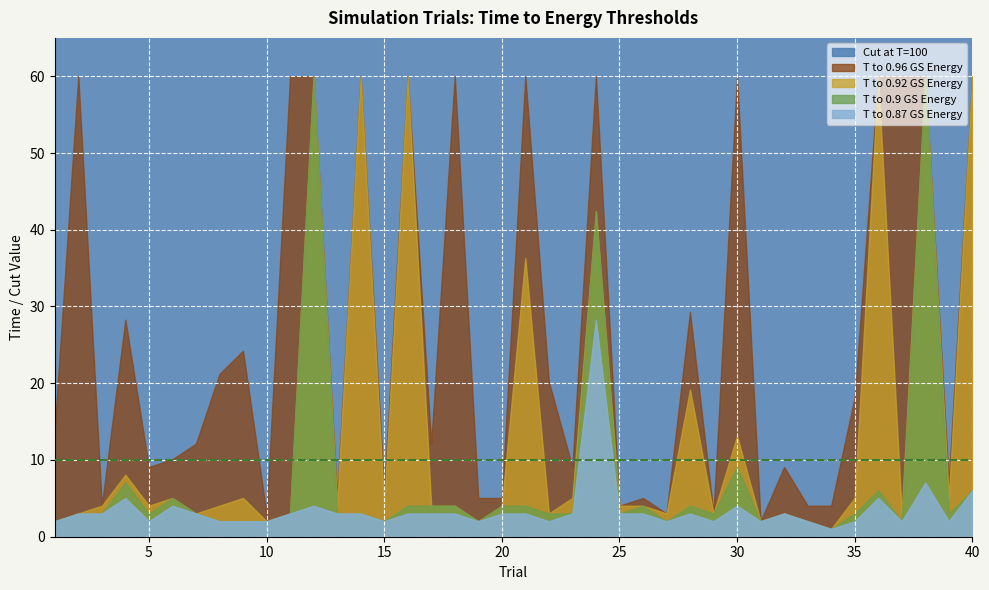

Count the number of data series in this chart.

5